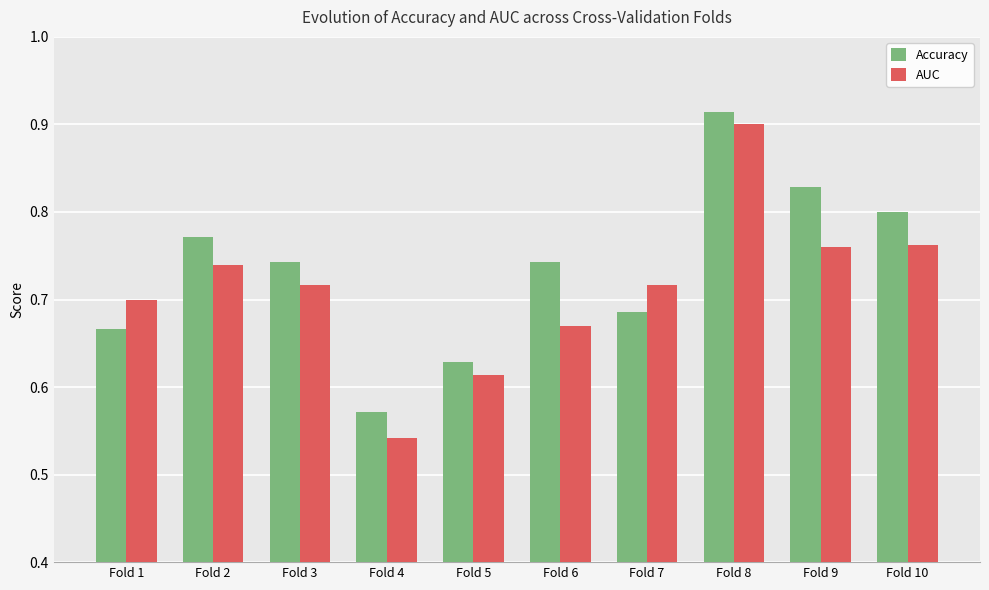

What are all the series names shown in the legend?

Accuracy, AUC